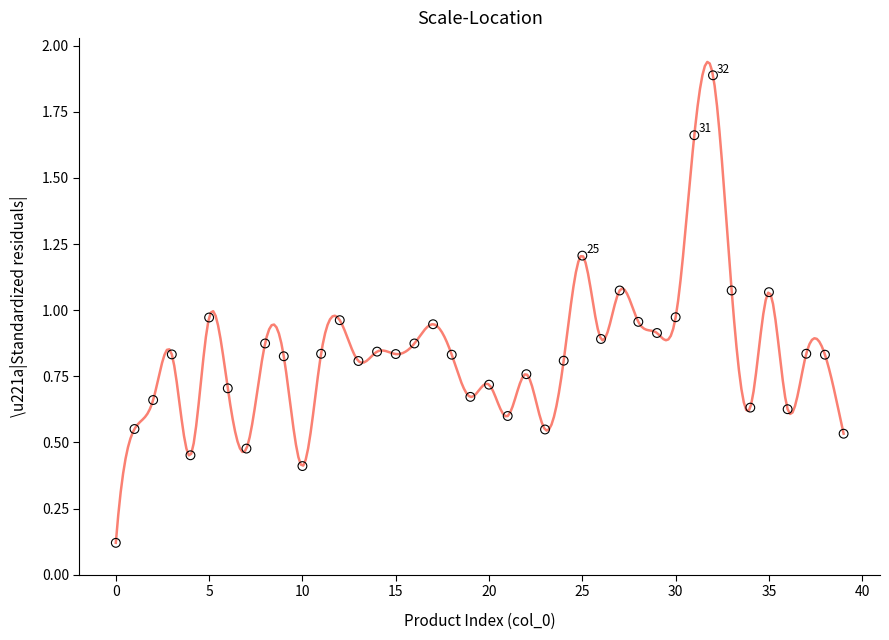

What is the range of Y values (max minus min)?

1.8